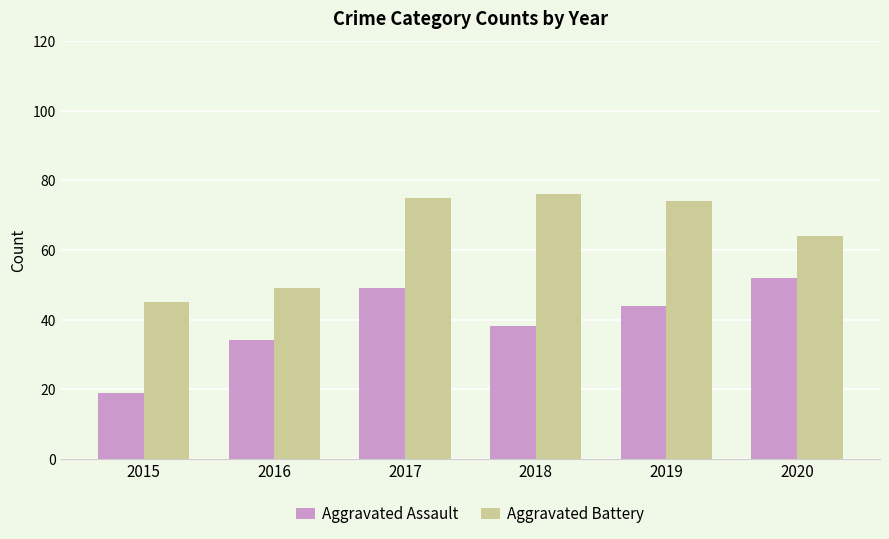

What are all the series names shown in the legend?

Aggravated Assault, Aggravated Battery